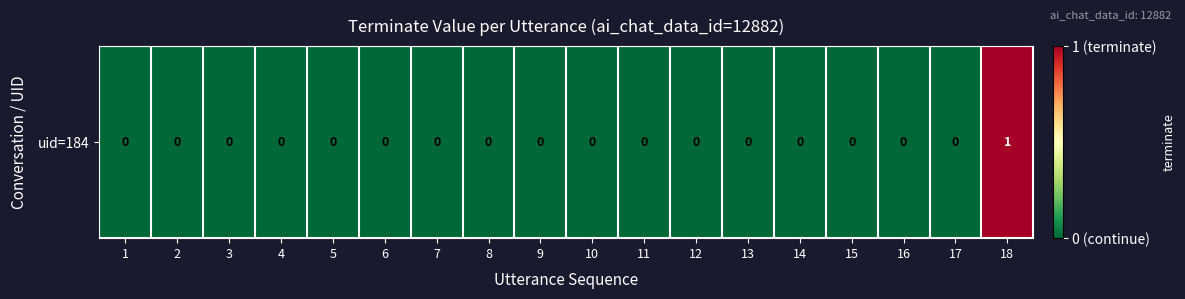

Reading left to right, transcribe all the data shown in this chart.

0	0	0	0	0	0	0	0	0	0	0	0	0	0	0	0	0	1